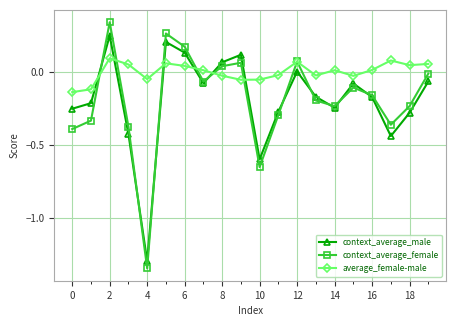

True or false: context_average_male and average_female-male cross at least once.

True